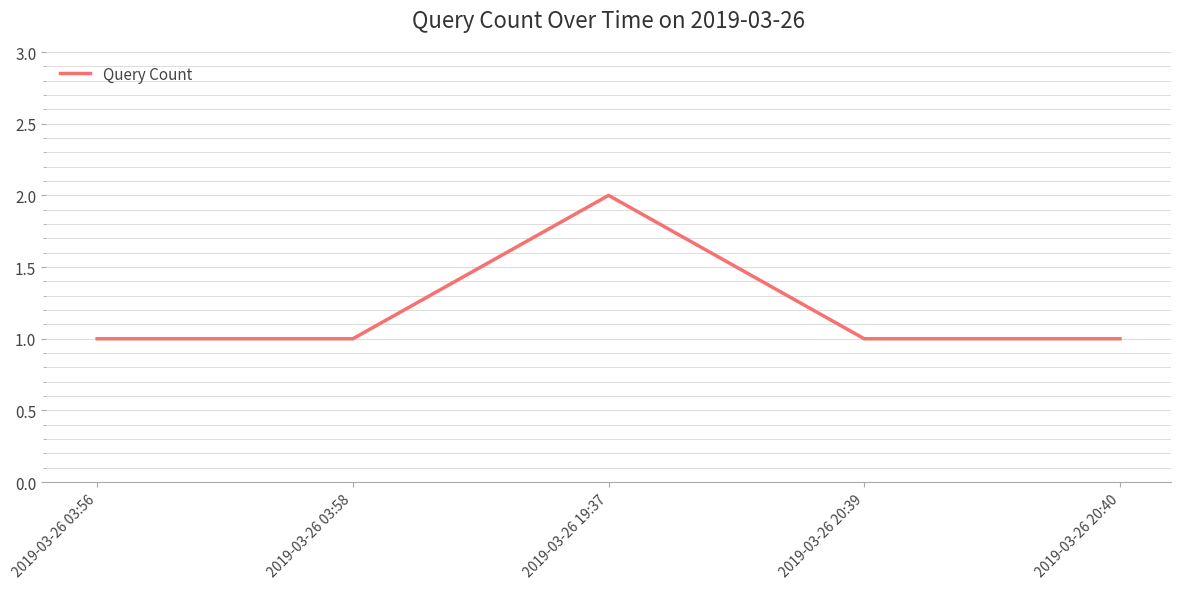

The value at 2019-03-26 20:40 is 2. True or false?

False